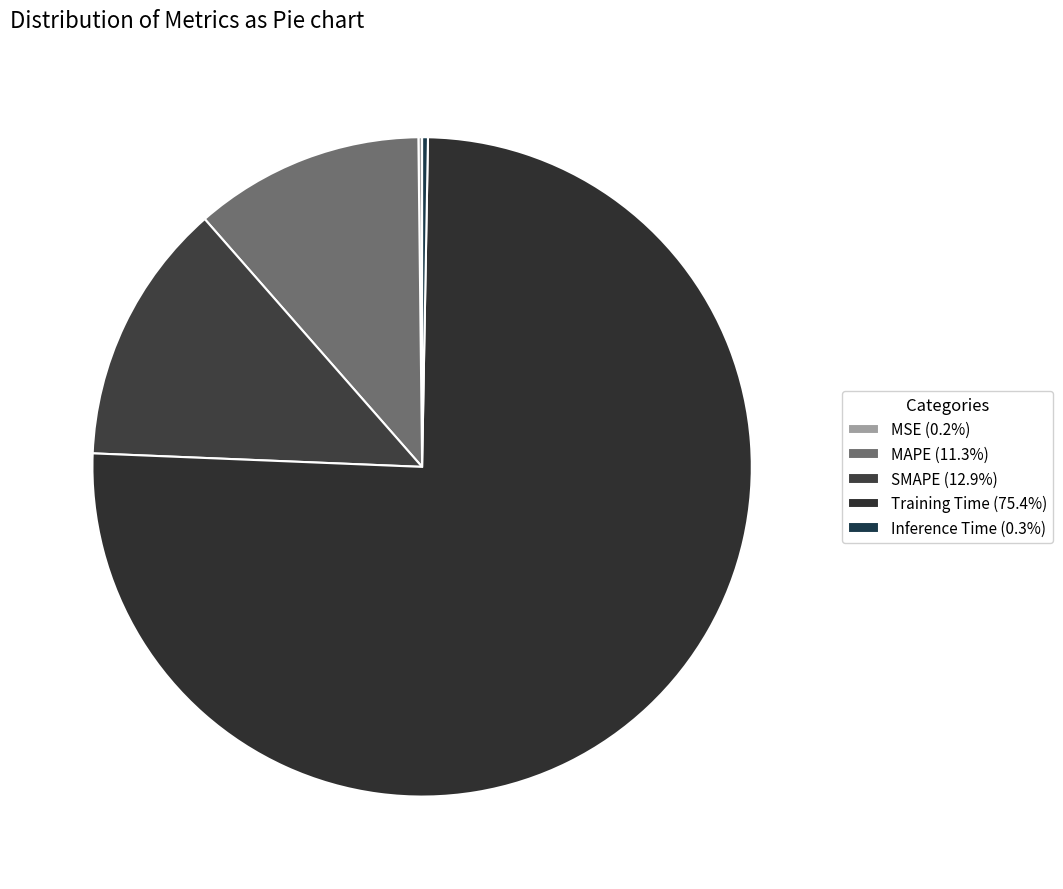

Which category has the biggest portion of the pie?

Training Time